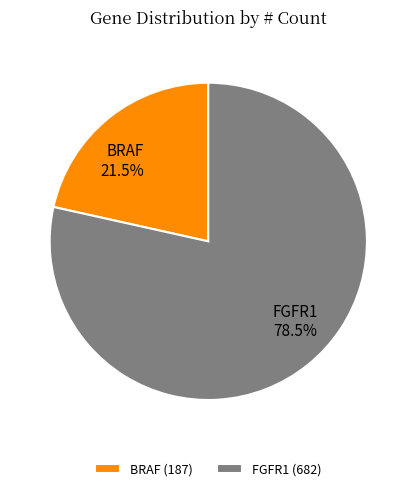

Which category has the biggest portion of the pie?

FGFR1